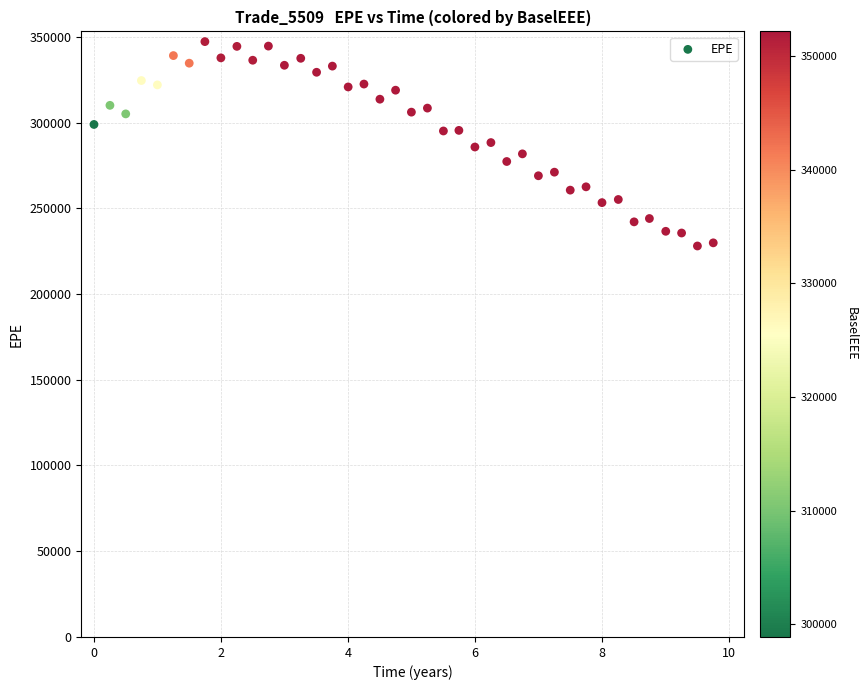

What is the range of Y values (max minus min)?

119181